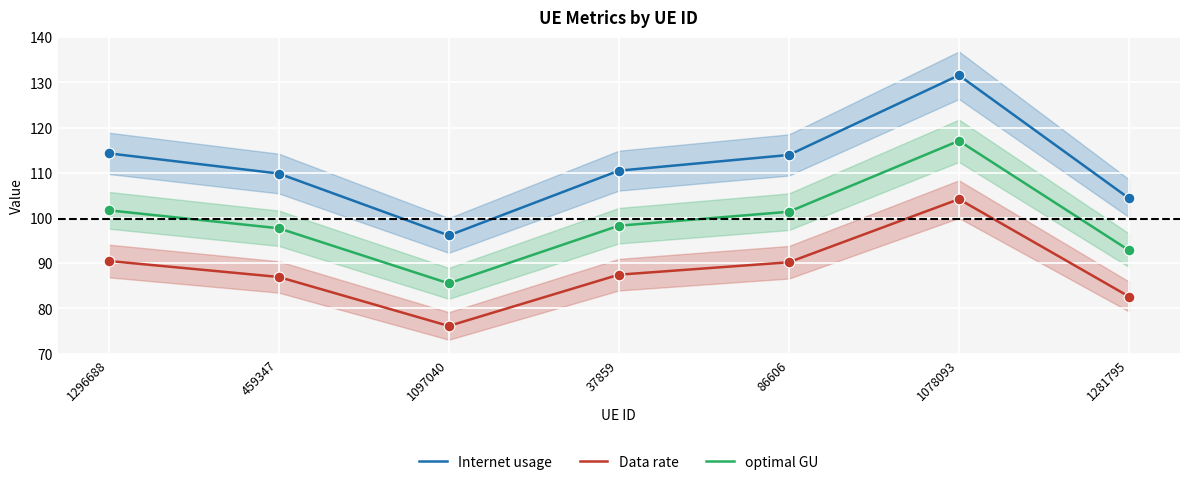

Which series has the largest Y range (max minus min)?

Internet usage